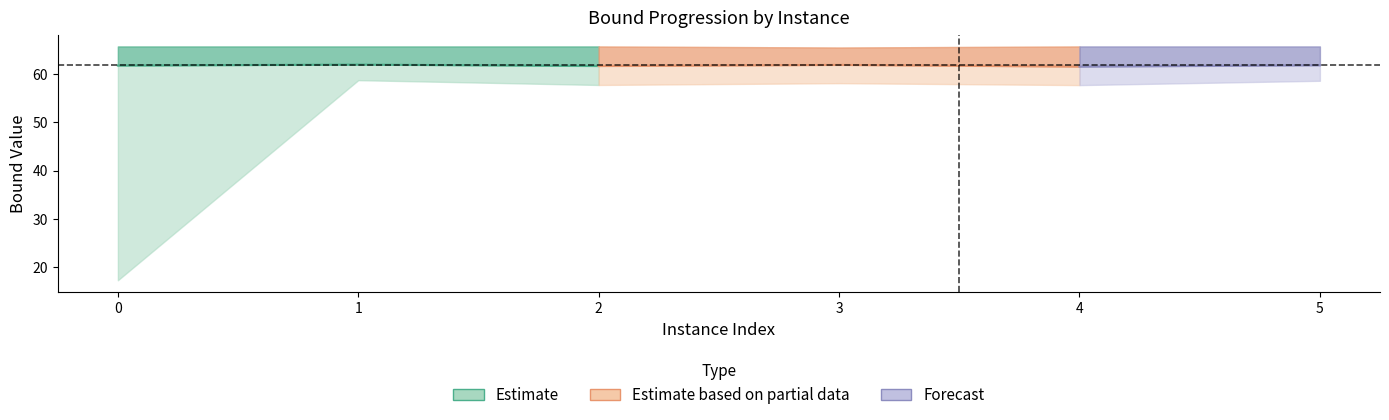

True or false: rootDualBound and primalBound intersect in this chart.

False